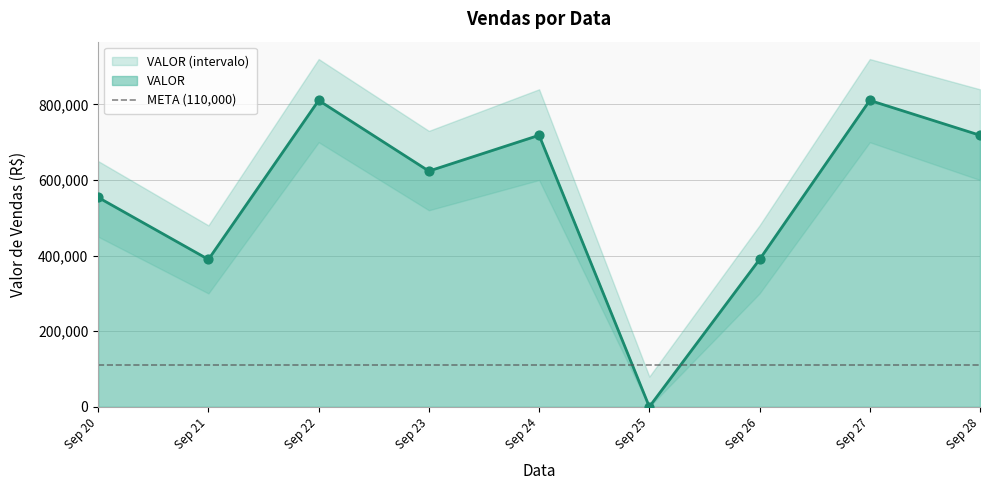

What is the maximum value for VALOR?

810644